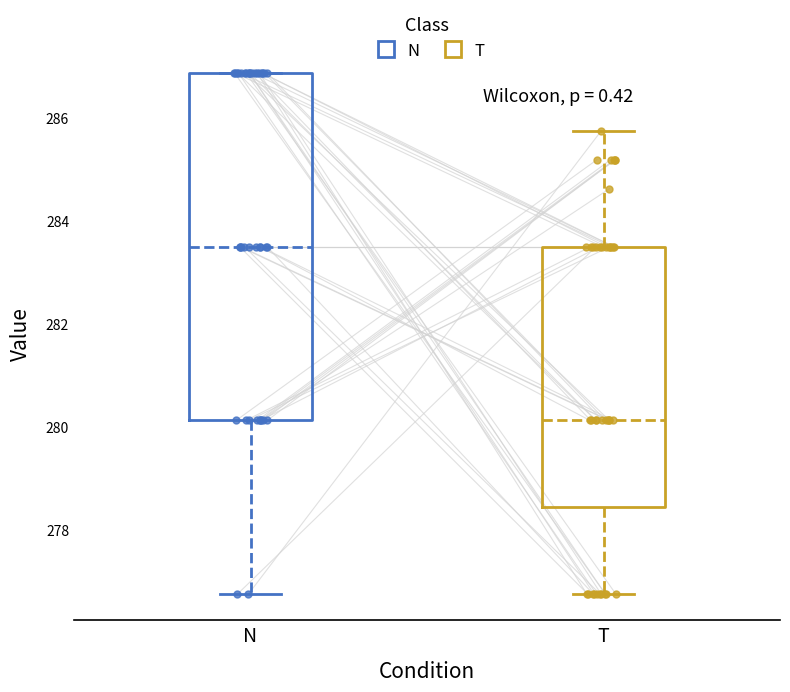

Which box's median line is the lowest?

T